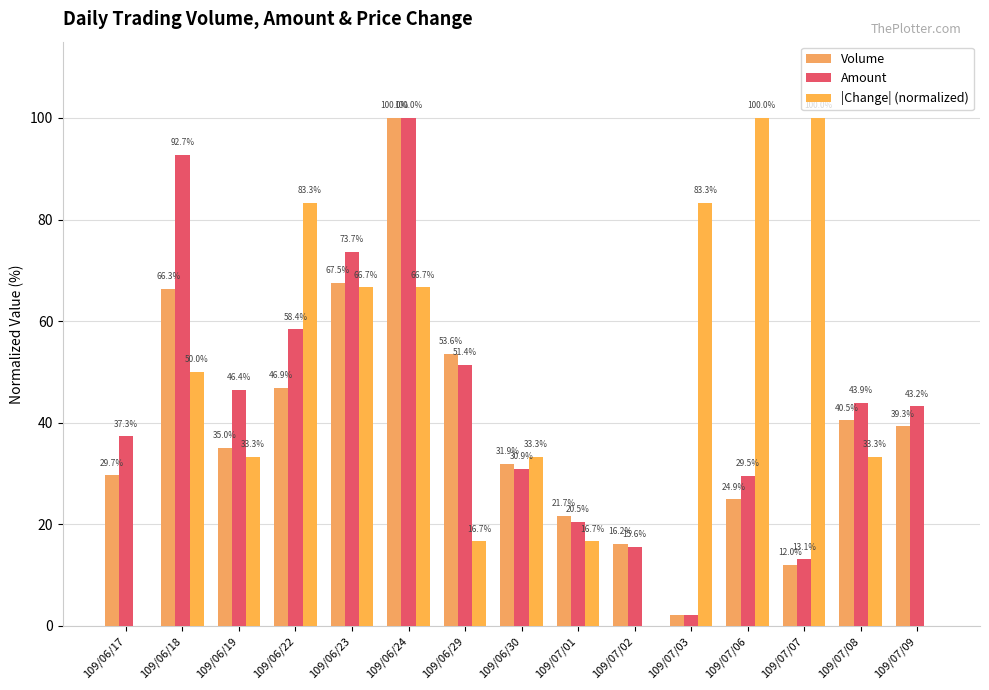

Which has a higher value, 109/07/02 or 109/06/24?

109/06/24